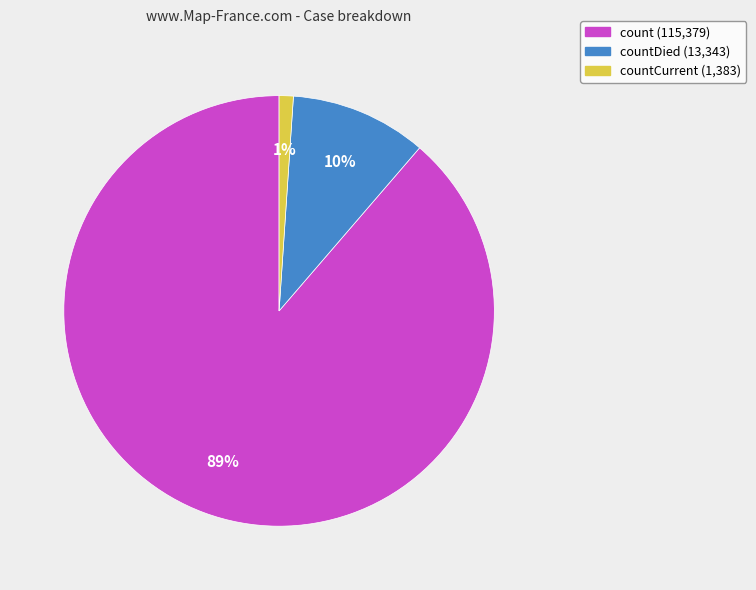

What percentage is the countCurrent (1,383) slice, to the nearest percent?

1%